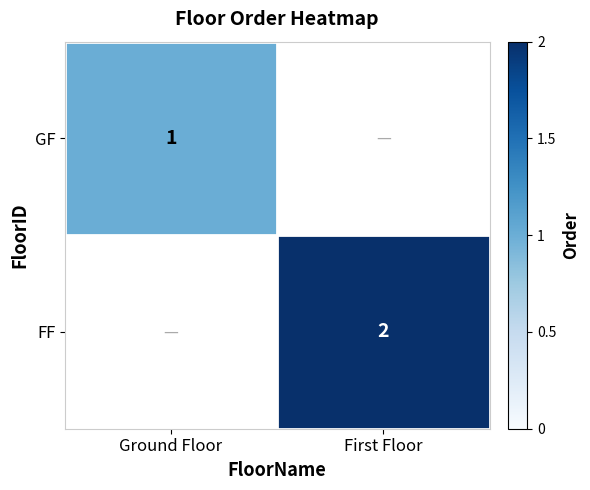

The FF series shows 1 at First Floor. True or false?

False